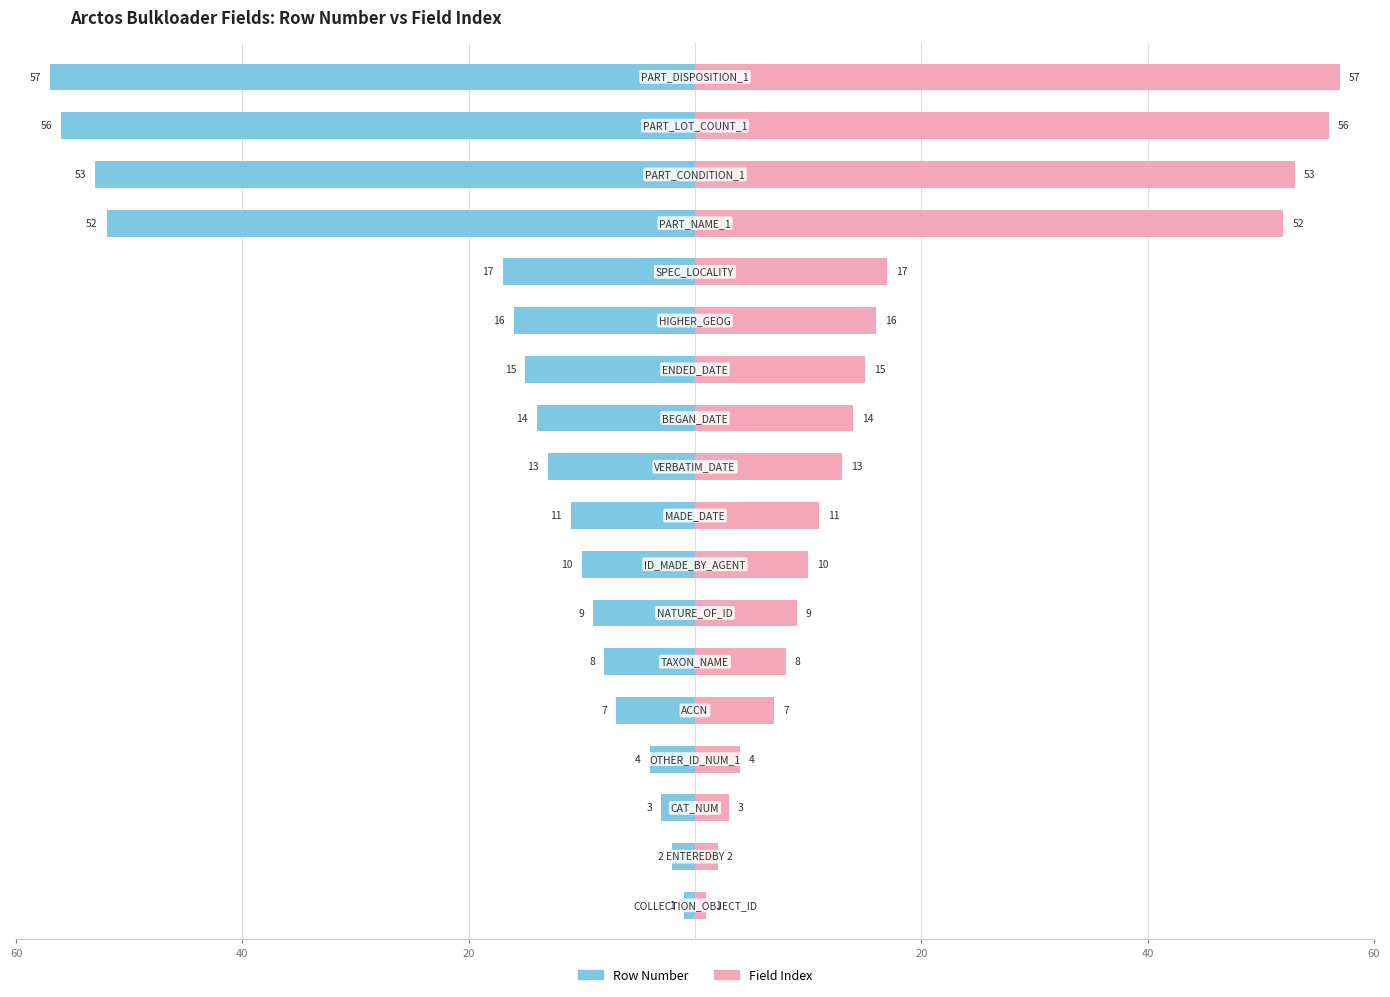

Which series has the widest spread of values?

Row Number